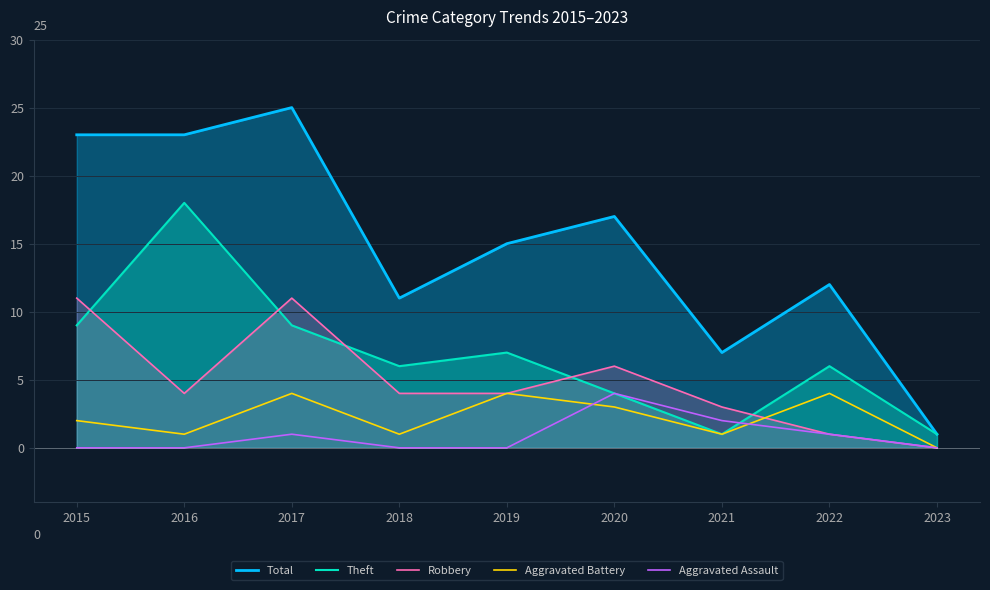

How many Aggravated Assault values are between 0 and 1?

7